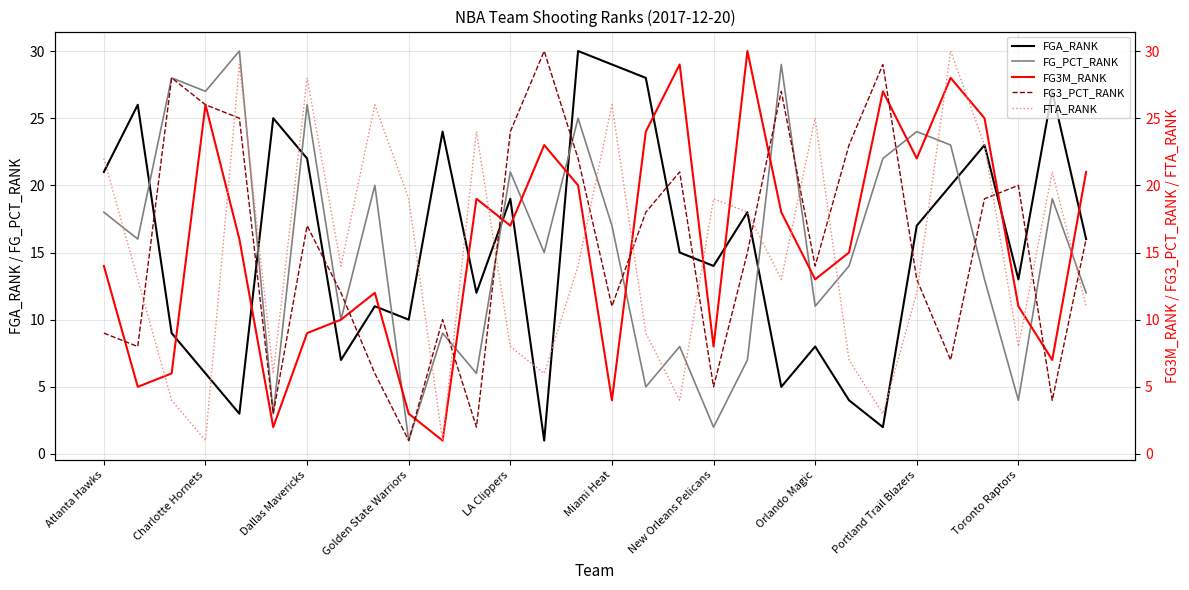

How many data points in FGA_RANK are above 16?

14